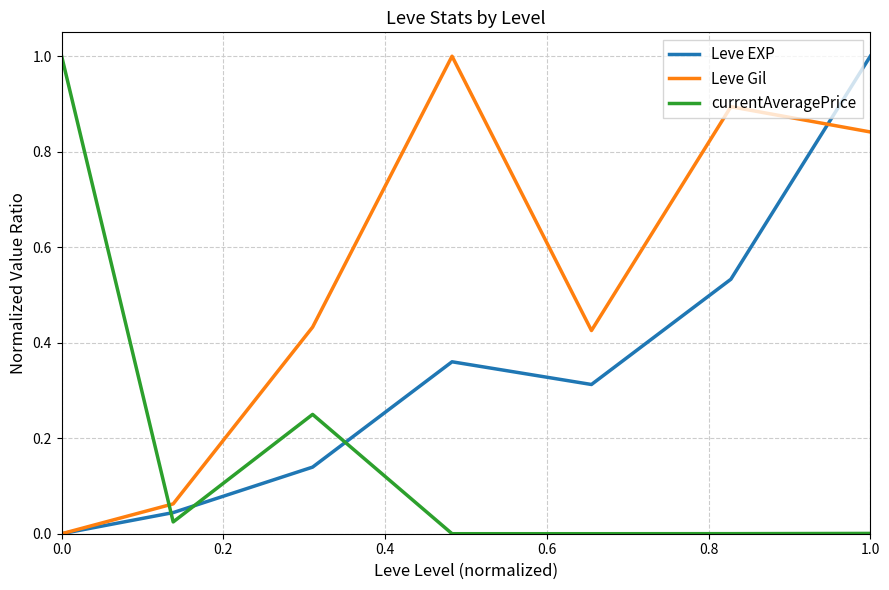

Which series ends up on top after the final intersection of Leve EXP and currentAveragePrice?

Leve EXP